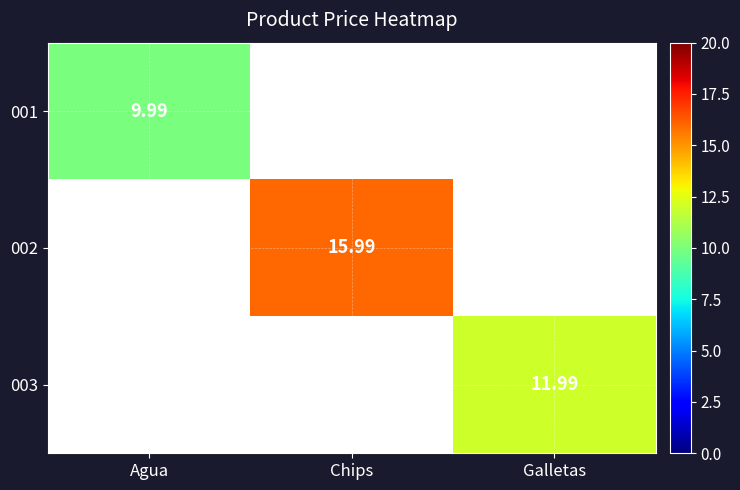

How many positive values does the 002 series have?

1